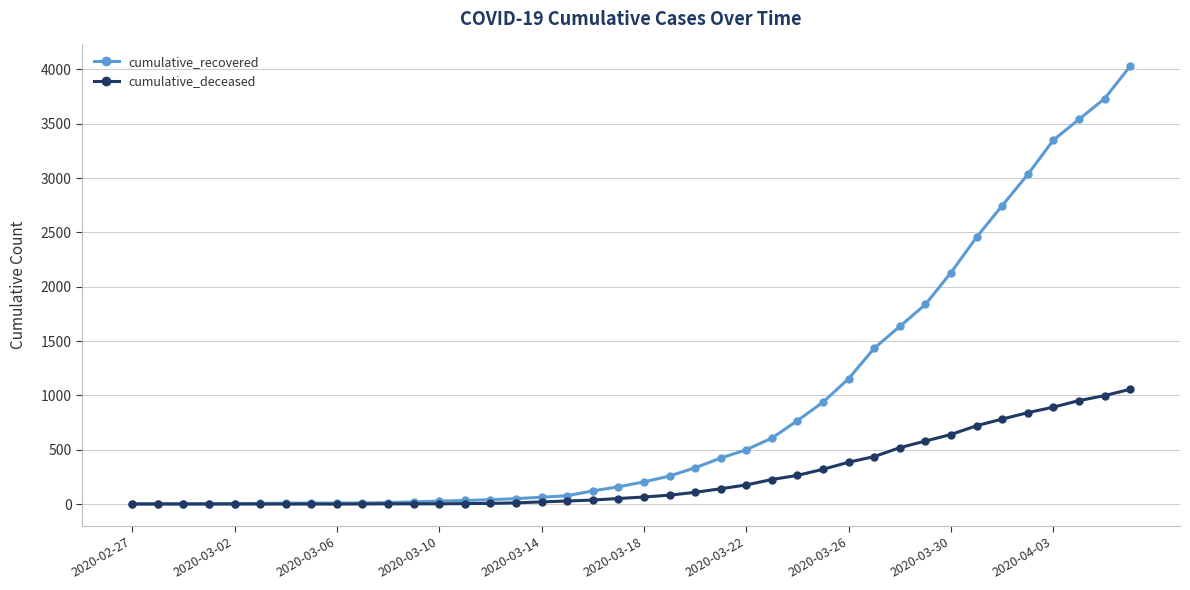

What is the highest value of the cumulative_deceased series?

1056